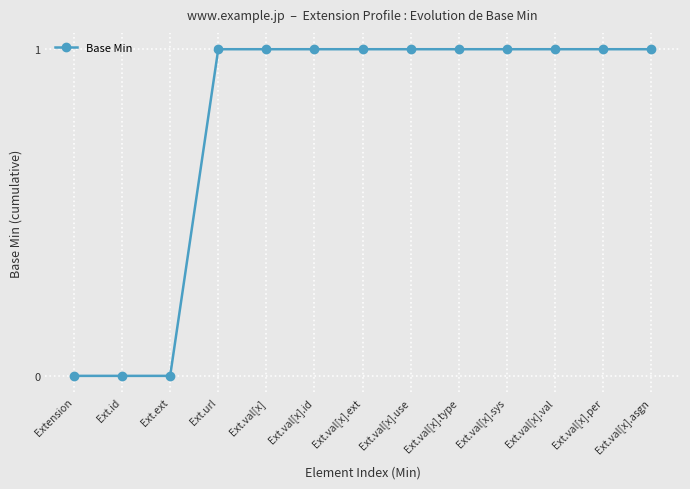

True or false: the data shows 0 at Ext.val[x].asgn.

False